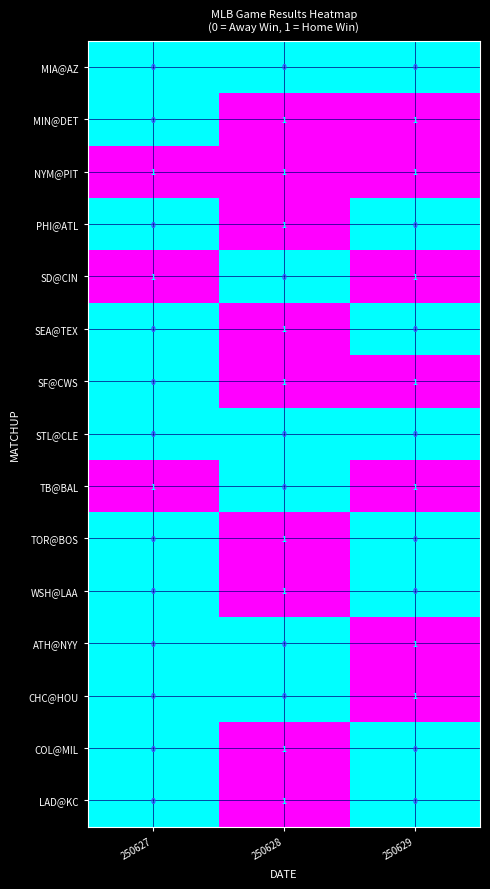

At which category is the sum across all series the highest?

250628